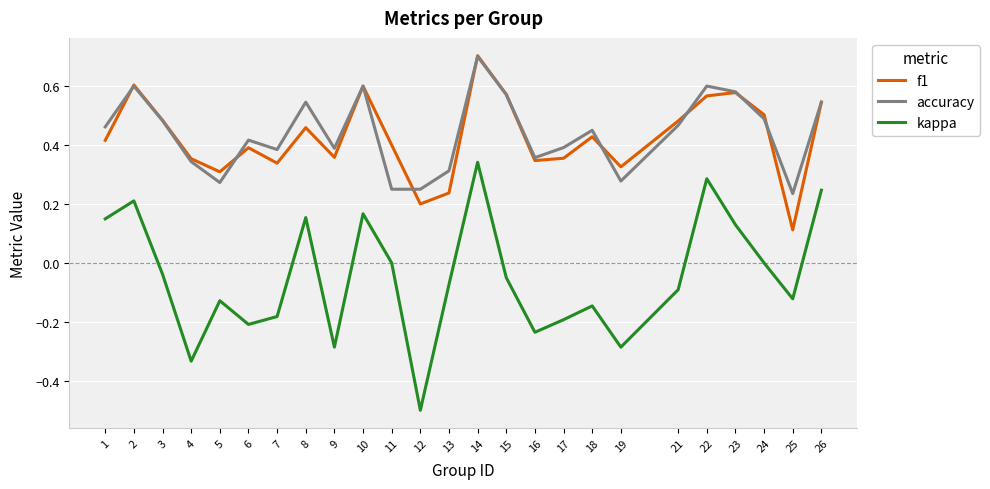

Does the chart display data point markers on the line(s)?

No